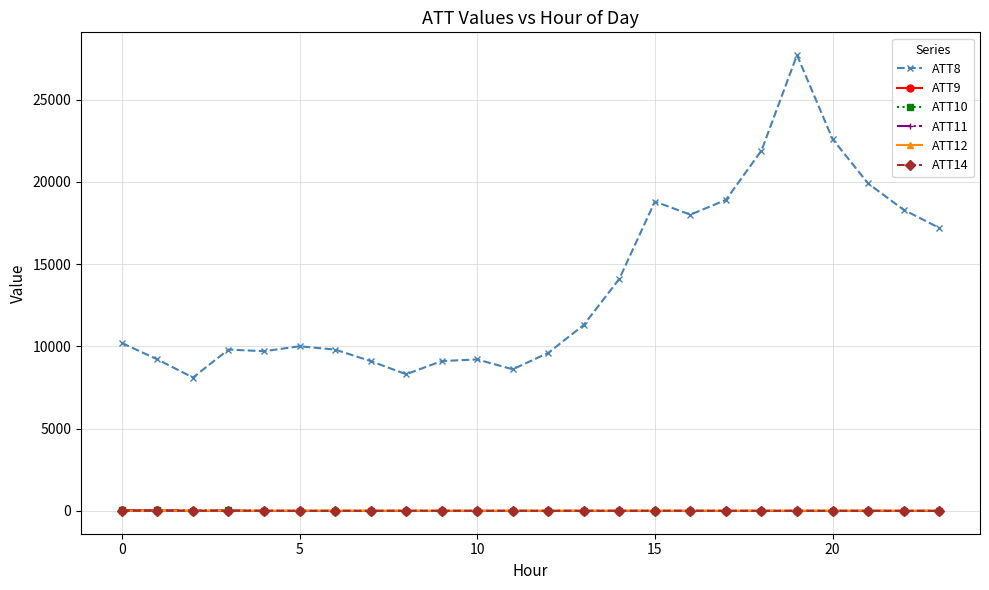

After their last crossing, which series has the higher values: ATT10 or ATT12?

ATT12